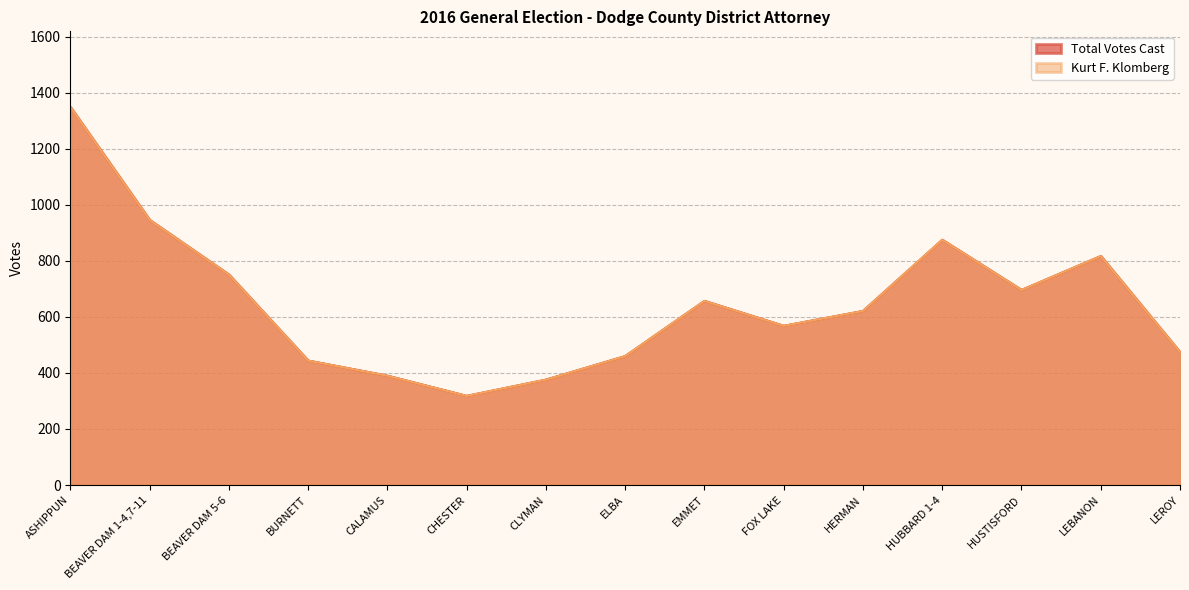

What position from the left is BEAVER DAM 1-4,7-11?

2